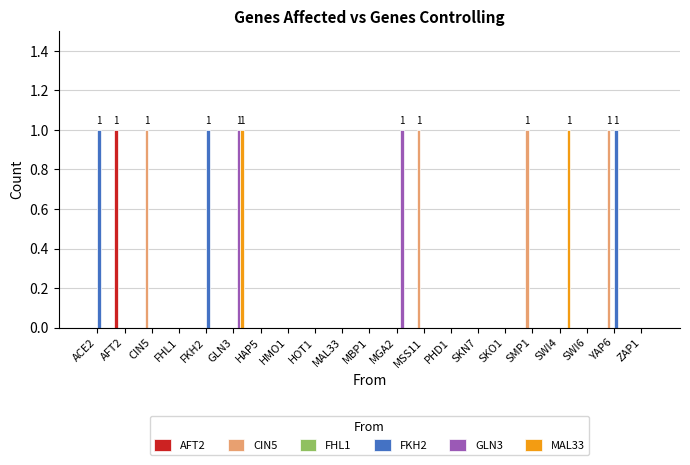

What is the sum of all FKH2 values?

3